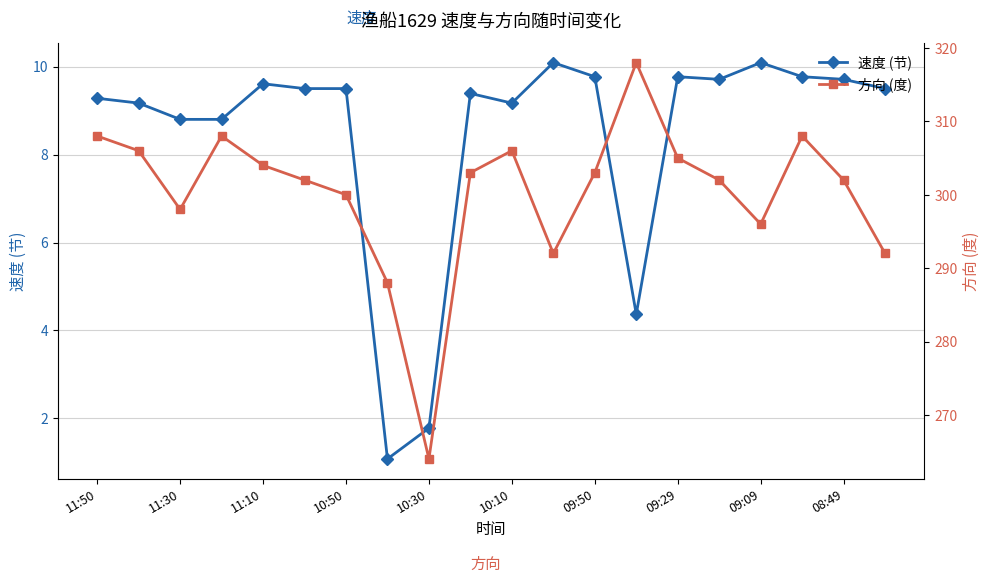

At which label does 速度 (节) first exceed 9?

11:50